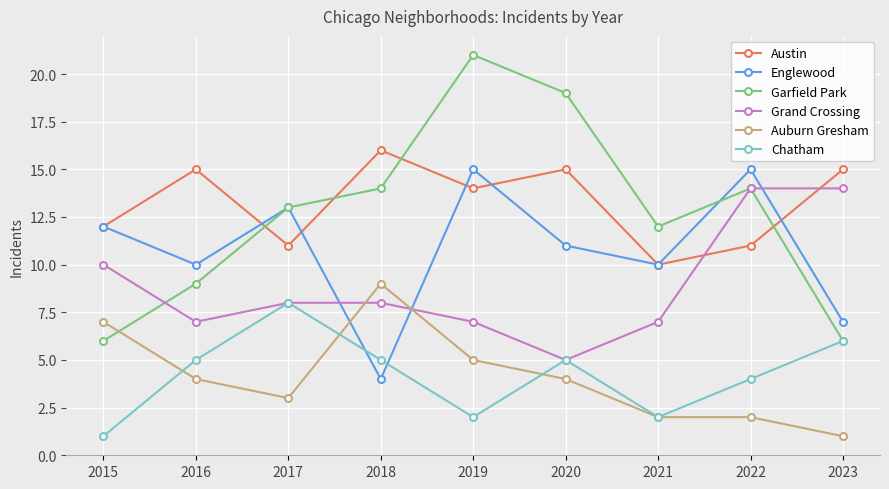

Is the value of Chatham at 2022 greater than the value of Garfield Park at 2021?

No